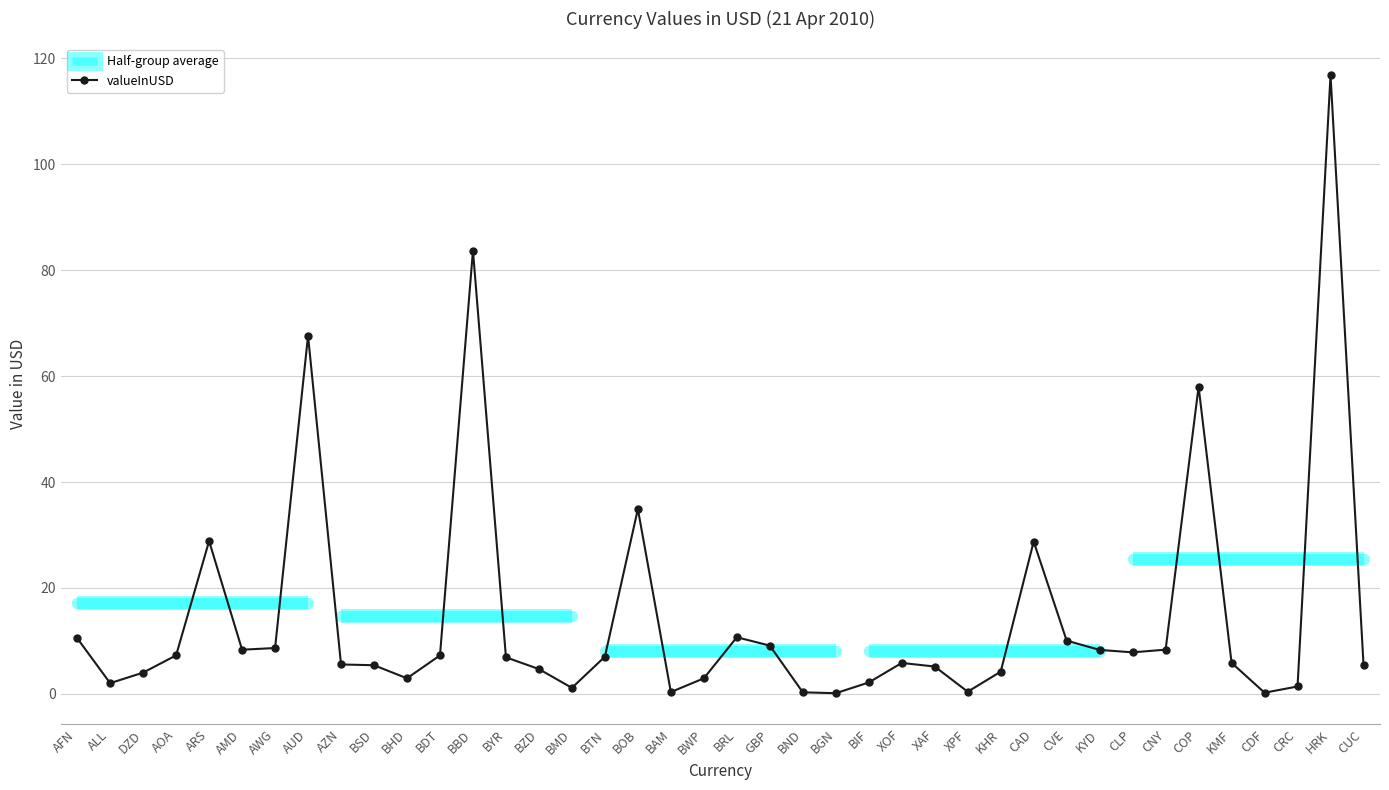

True or false: the data shows 1.6 at KMF.

False